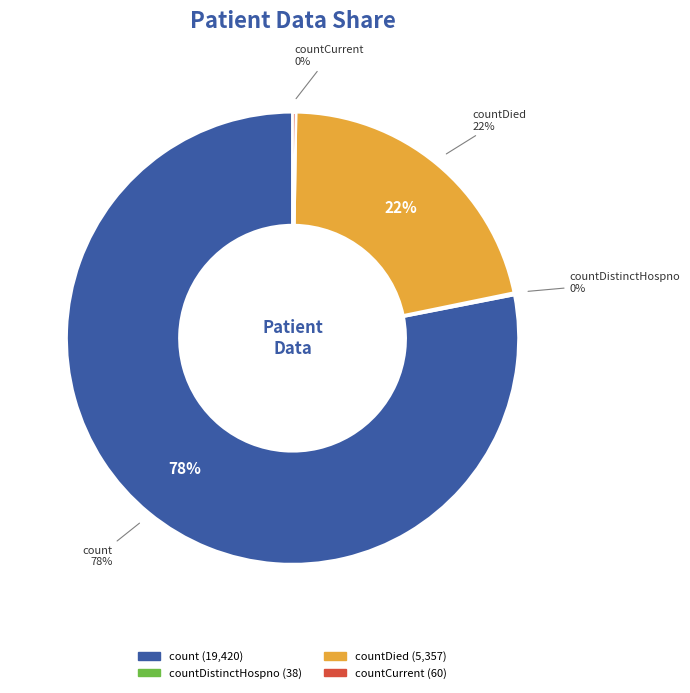

What is the largest slice in the pie chart?

count